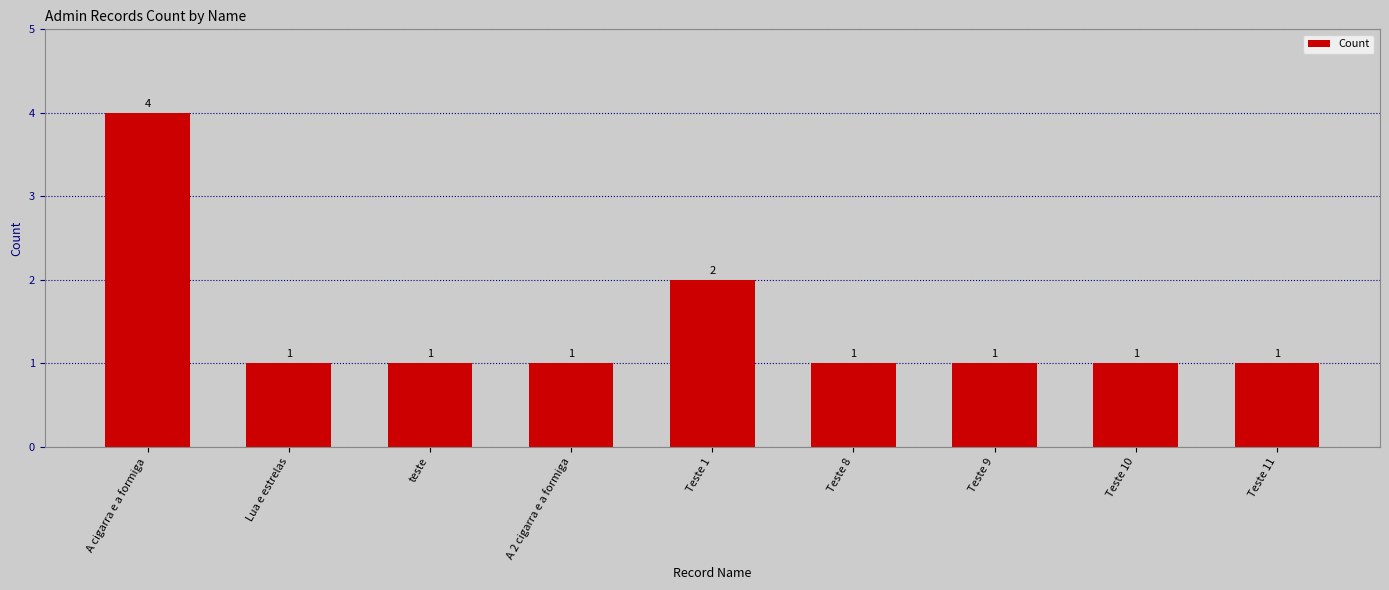

What is the ratio of the value at Lua e estrelas to the value at teste?

1.0